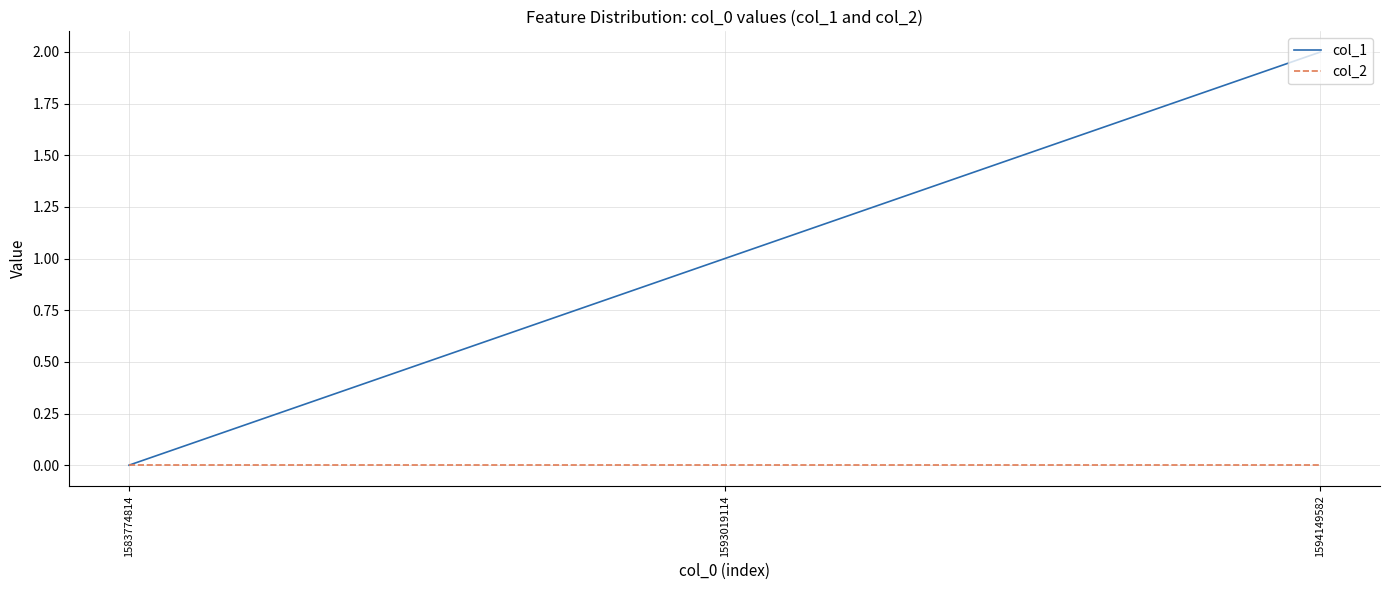

How many series are shown in this chart?

2